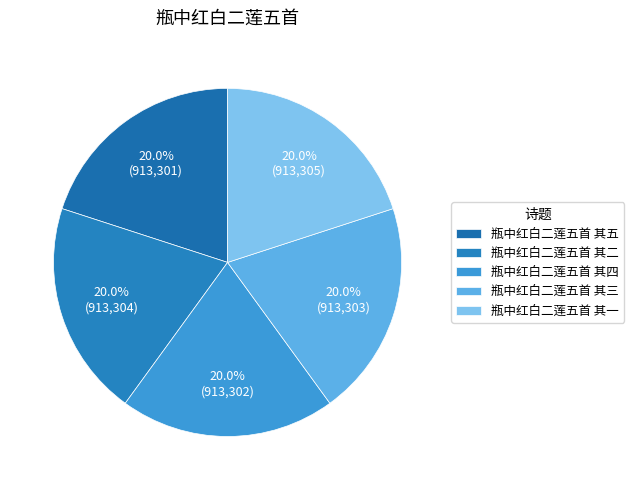

To the nearest percent, what is the average slice percentage?

20%